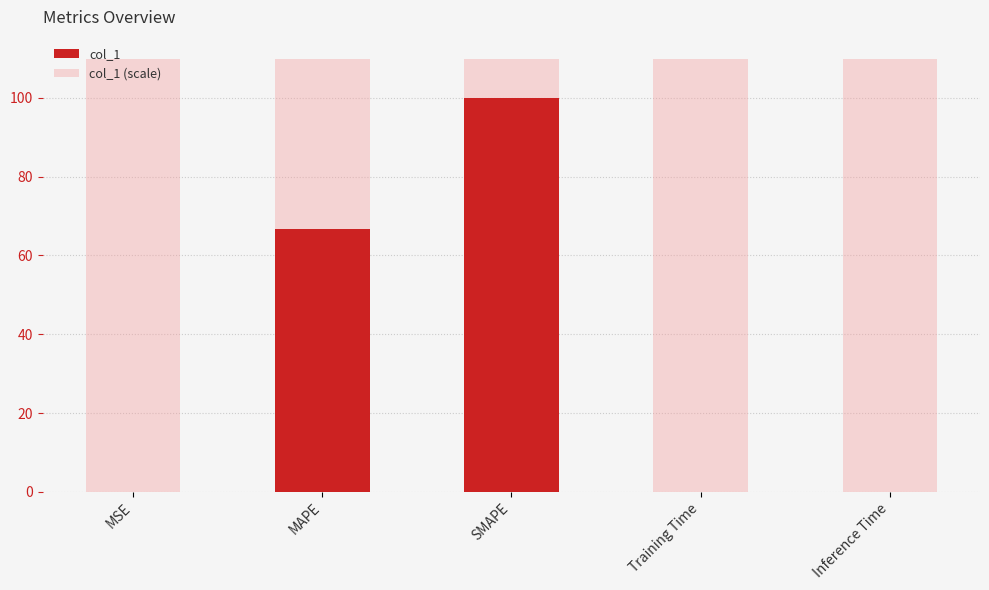

The value of col_1 at Training Time is 0.0. True or false?

False